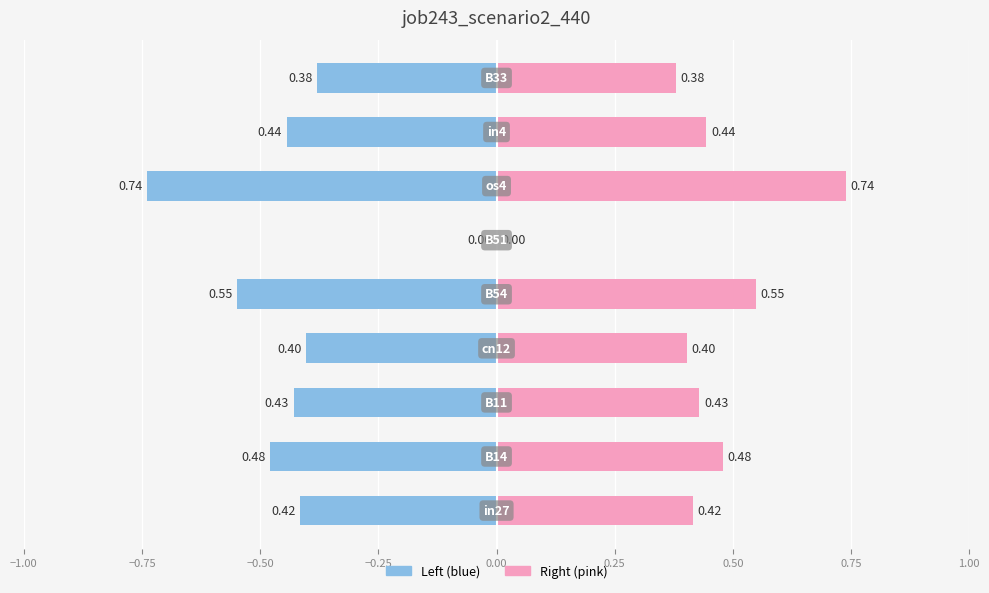

Which series has the largest range (max minus min)?

job243_scenario2_440 (left)